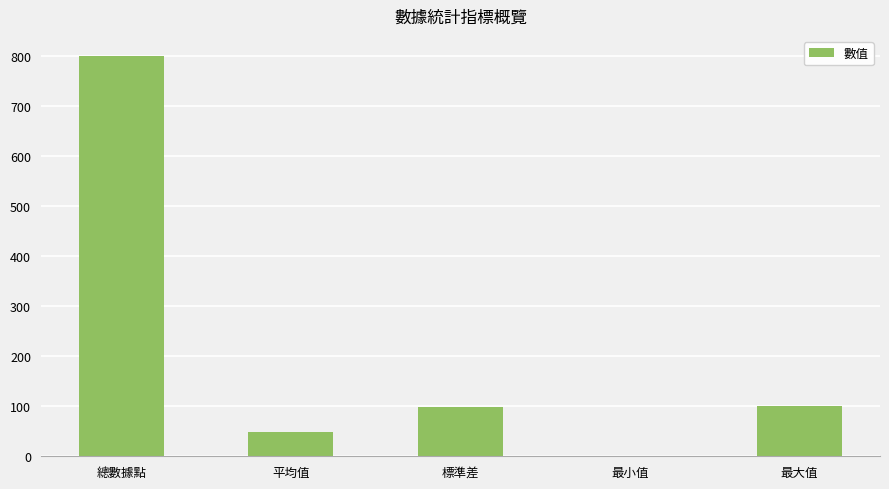

What is the sum of the values at 標準差 and 平均值?

147.6